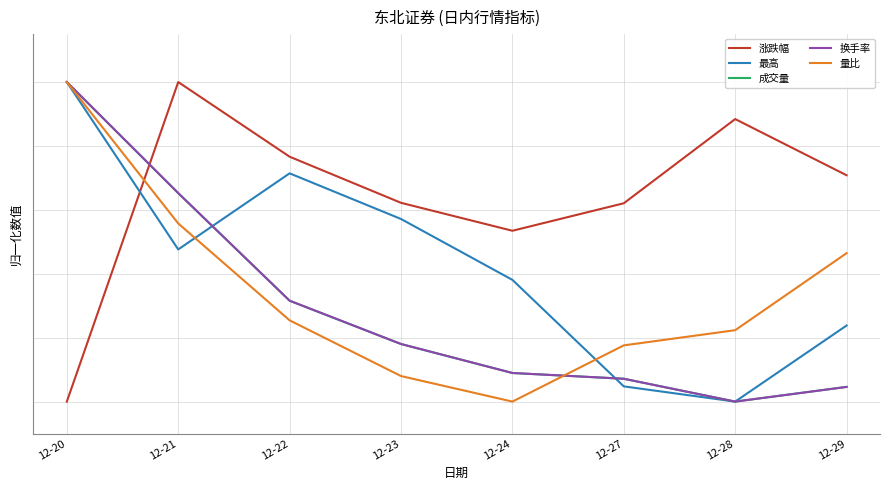

True or false: 涨跌幅 and 换手率 cross at least once.

True